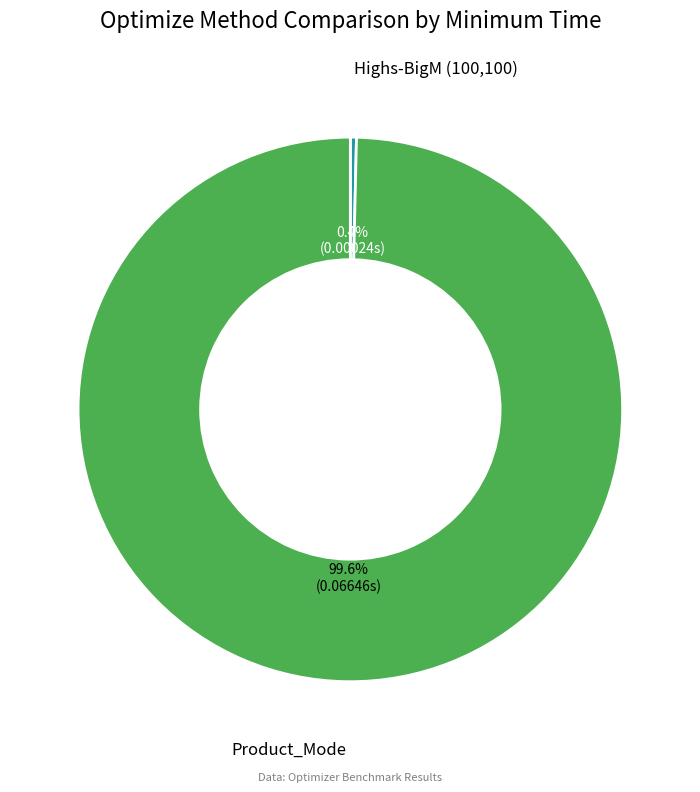

Which slice is the largest?

Product_Mode